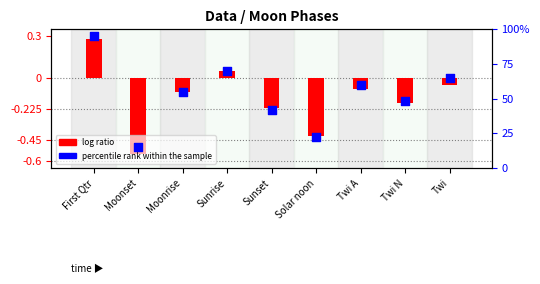

What is the total value across all series at Twi A?

59.9